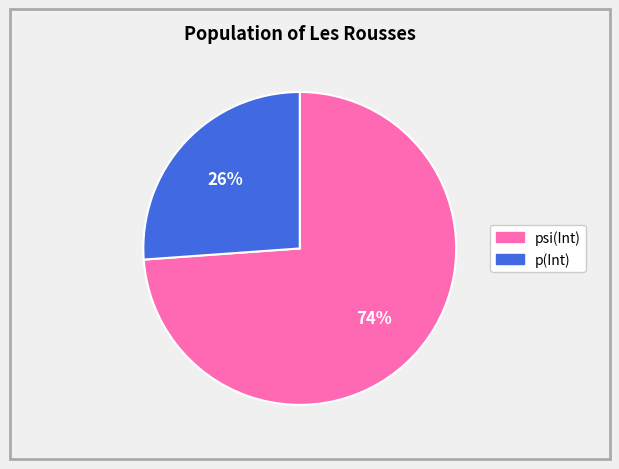

What is the largest slice in the pie chart?

psi(Int)